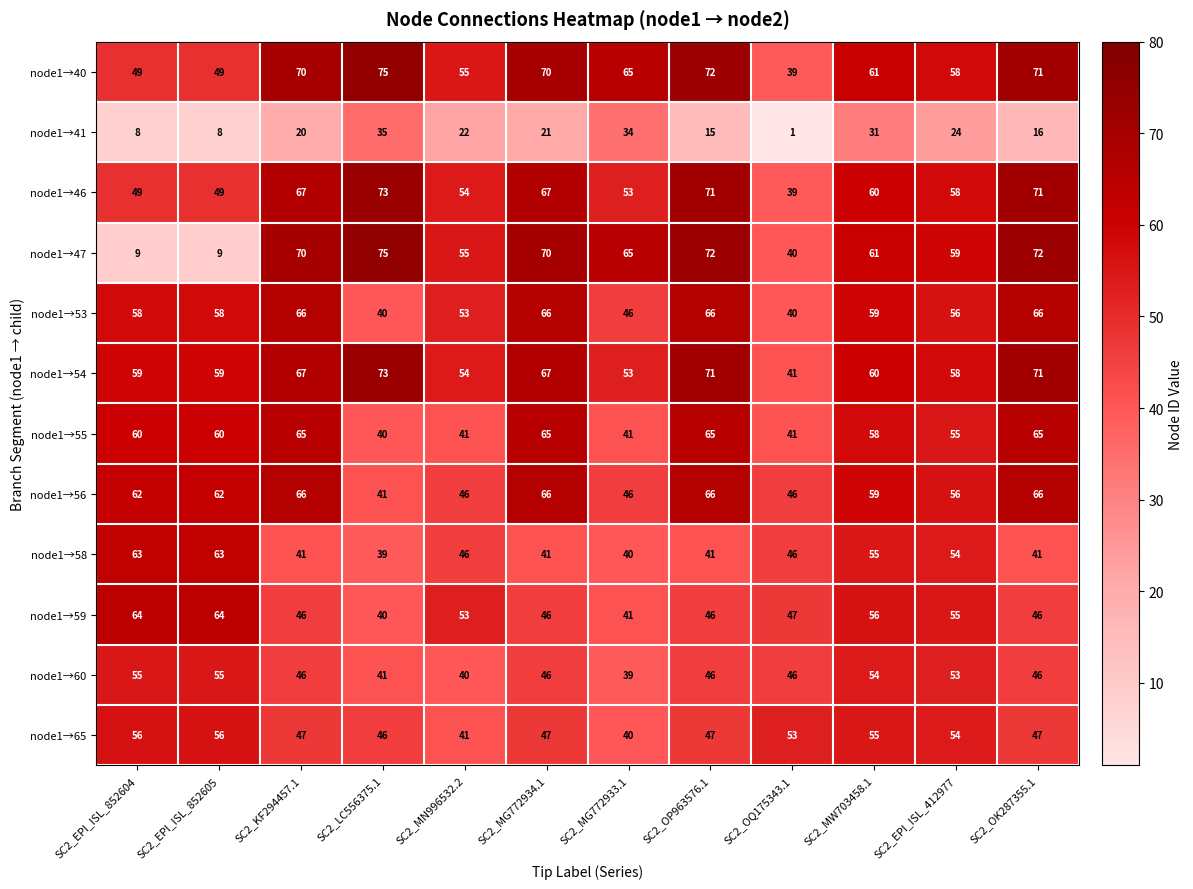

The value of node1→47 at SC2_MG772933.1 is 65. True or false?

True